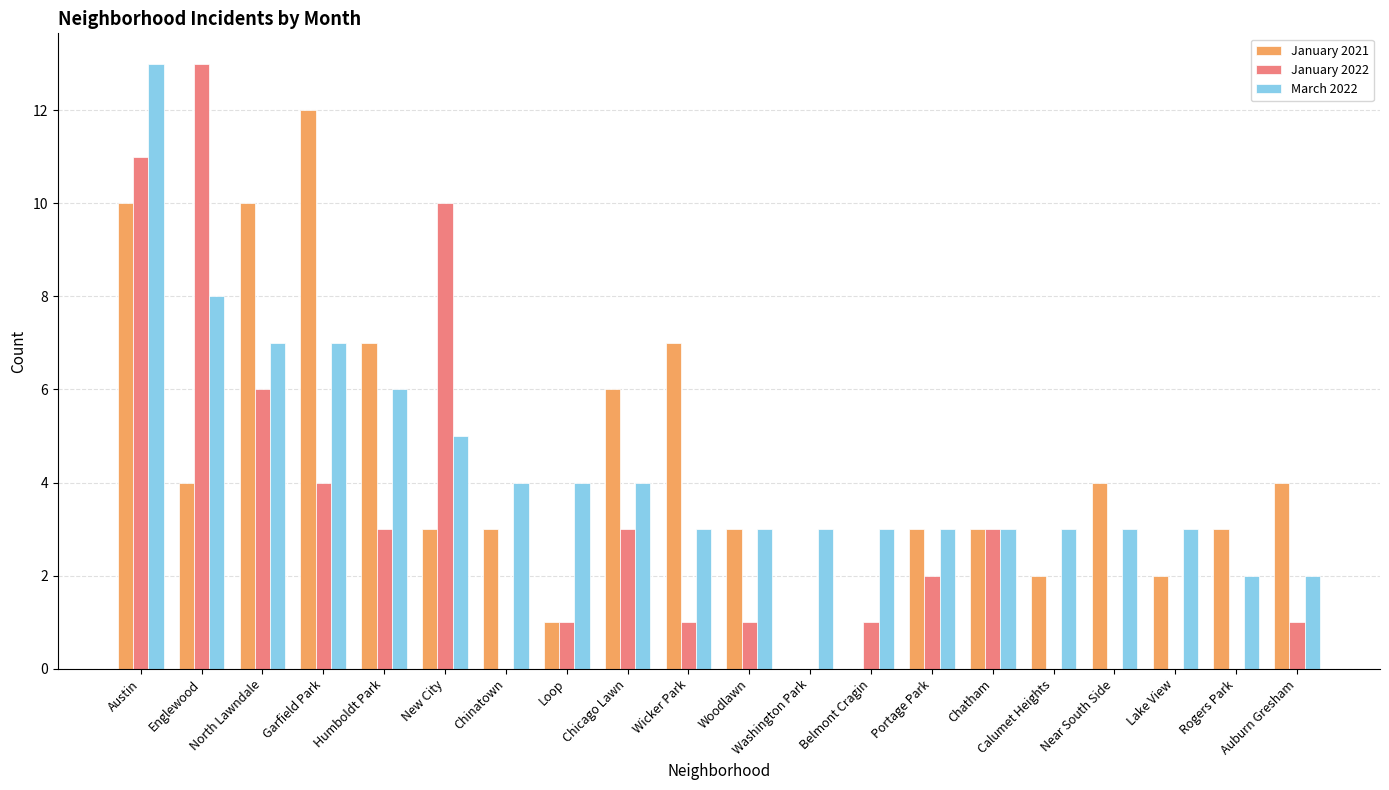

Is it true that January 2022 equals 0 at Chinatown?

True